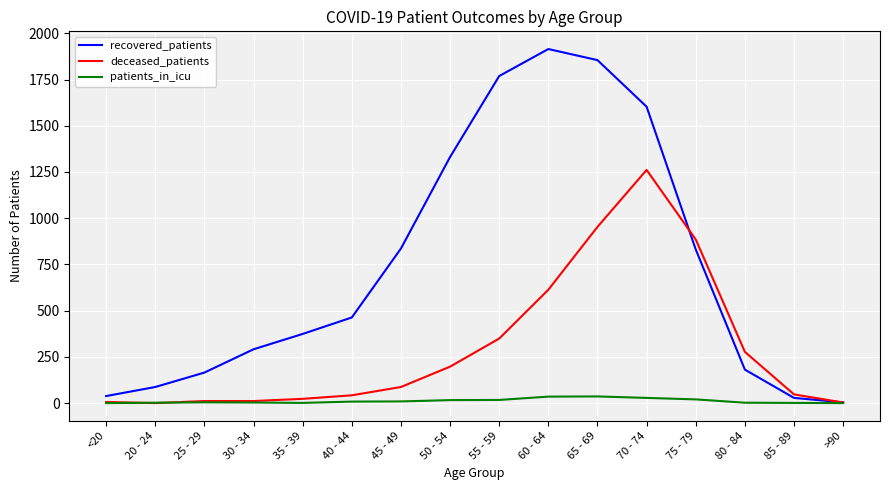

List the series in order of their overall mean, highest first.

recovered_patients, deceased_patients, patients_in_icu